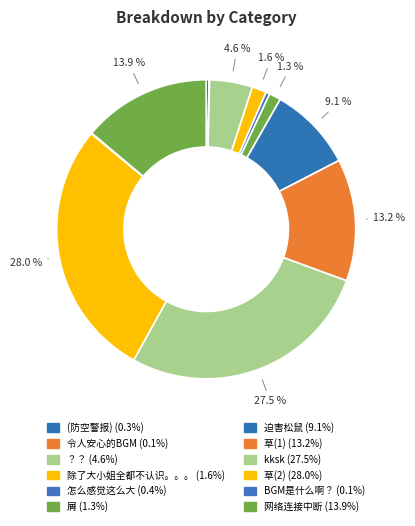

What percentage is the 草(1) slice, to the nearest percent?

13%